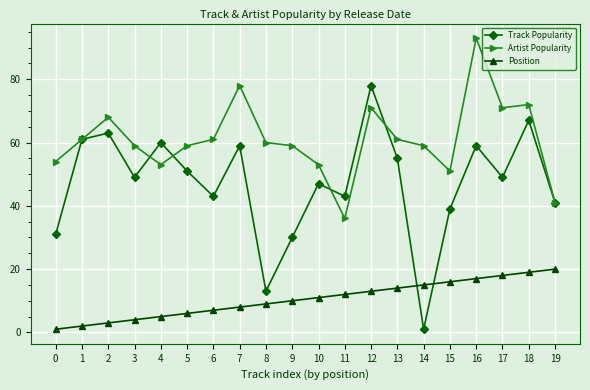

Between 4 and 16, which series saw the biggest shift?

Artist Popularity